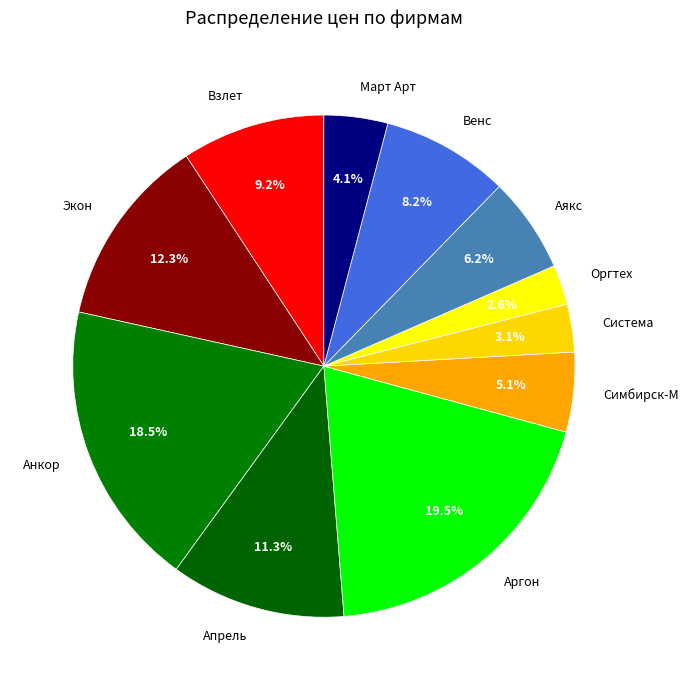

What is the ratio of the value at Симбирск-М to the value at Оргтех?

2.0